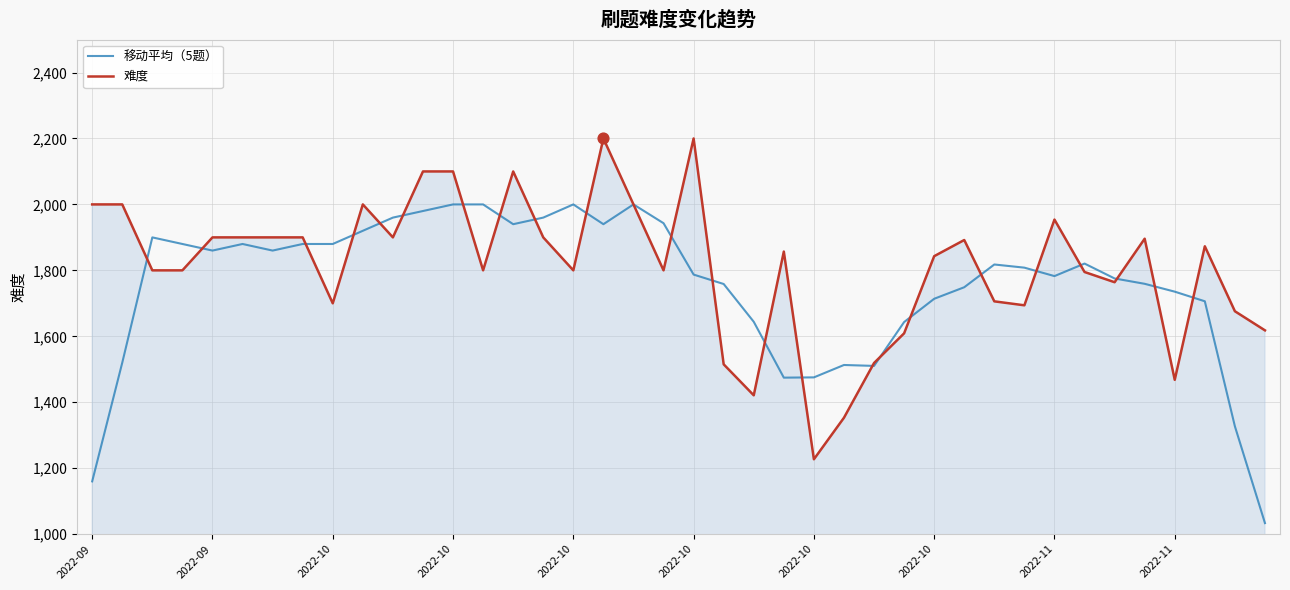

What is the maximum value for 难度?

2200.0